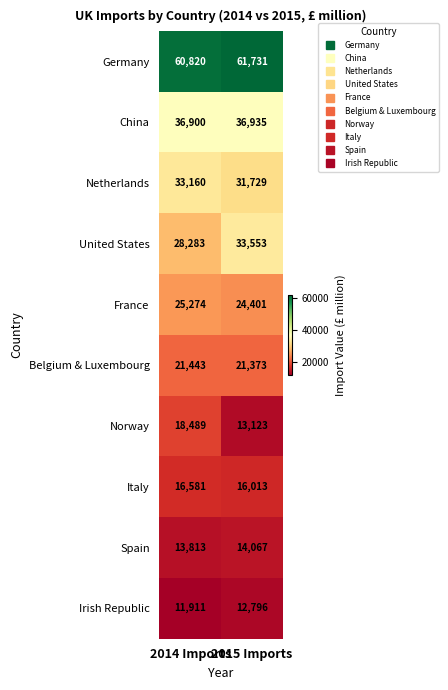

At which category is the sum across all series the highest?

2014 Imports